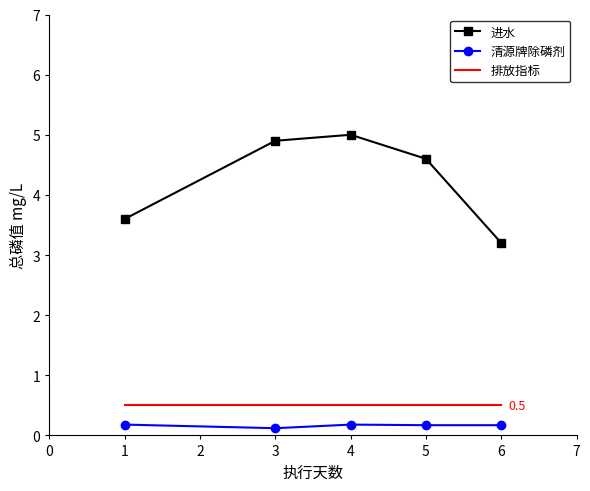

What is the difference between the highest and lowest values at 1?

3.4